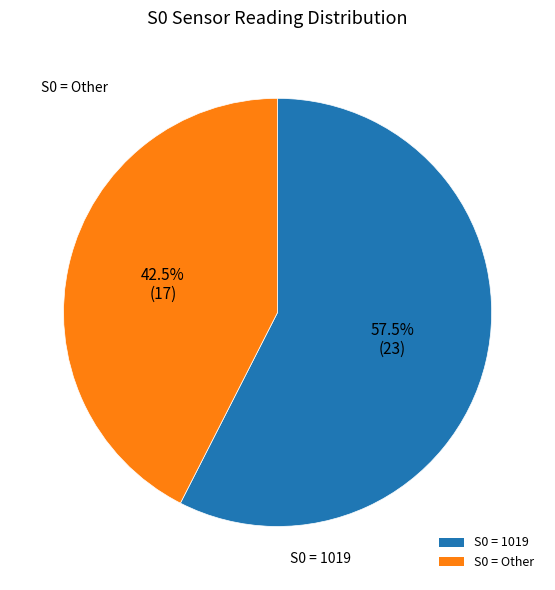

Does any single category account for the majority?

Yes